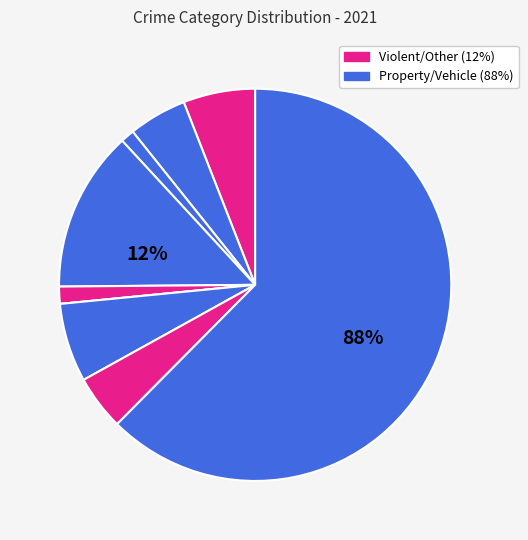

Count the number of slices in the pie.

9